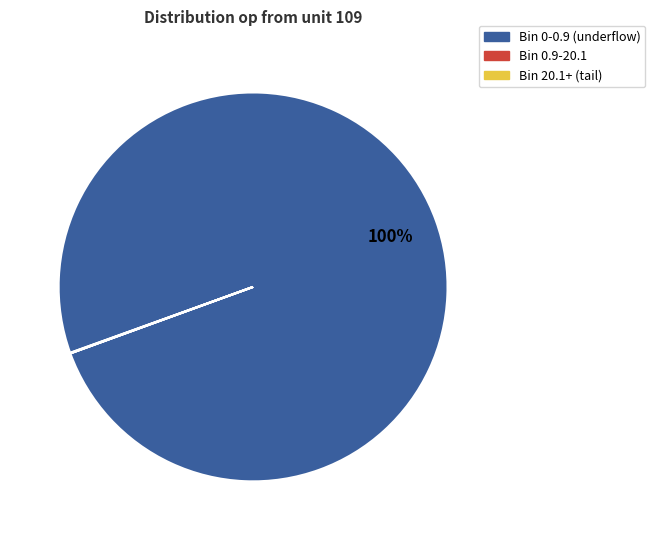

Does any single category account for the majority?

Yes